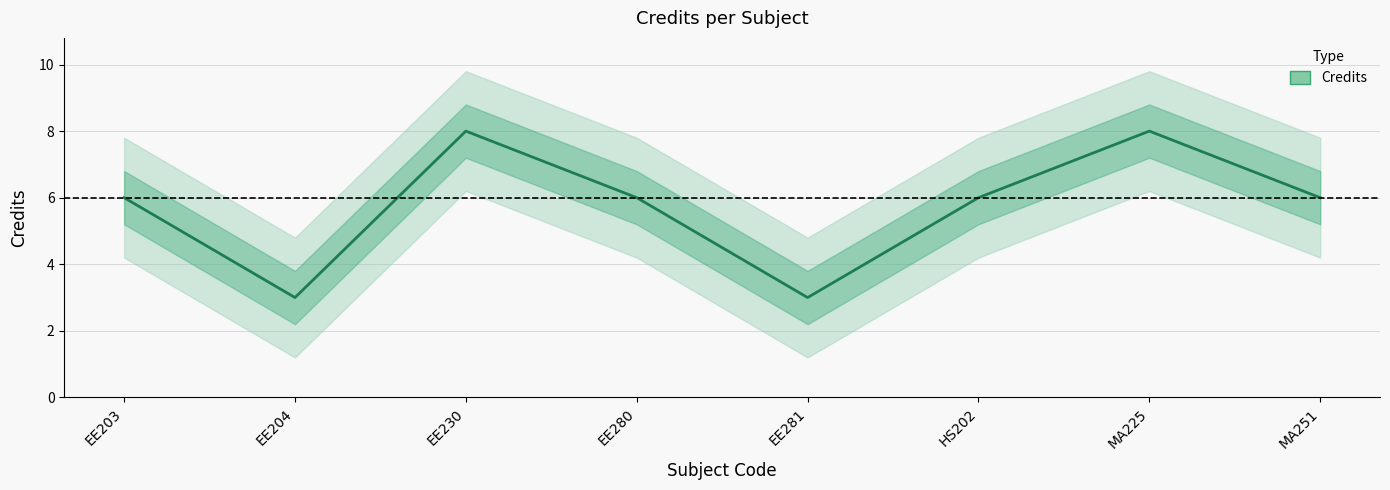

What is the smallest value displayed?

3